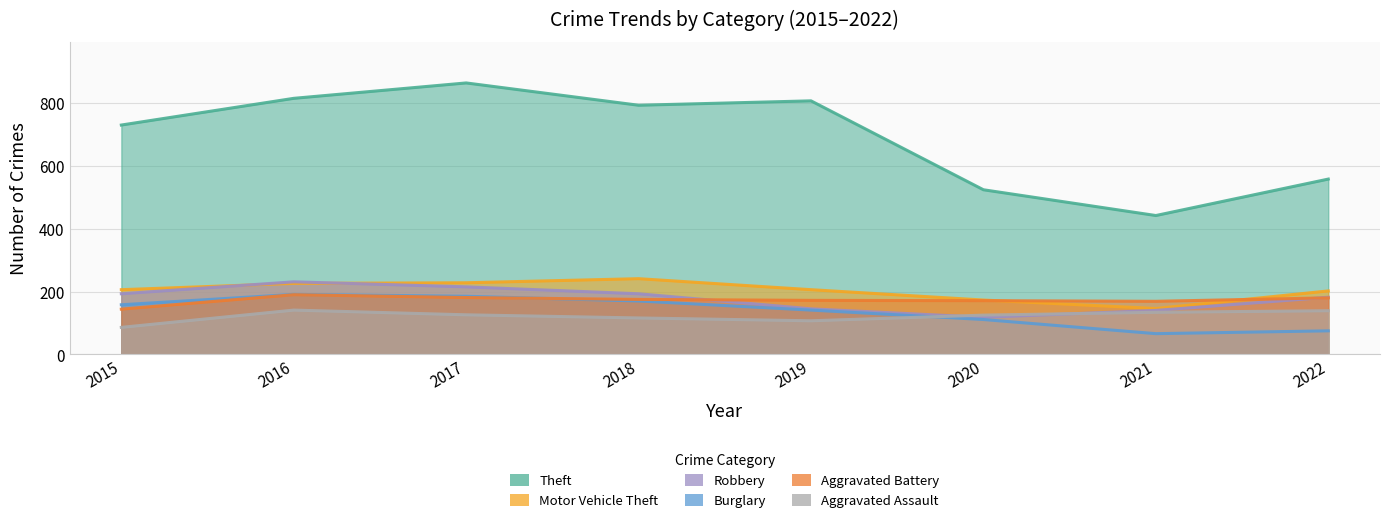

Is it true that Robbery equals 193 at 2018?

True